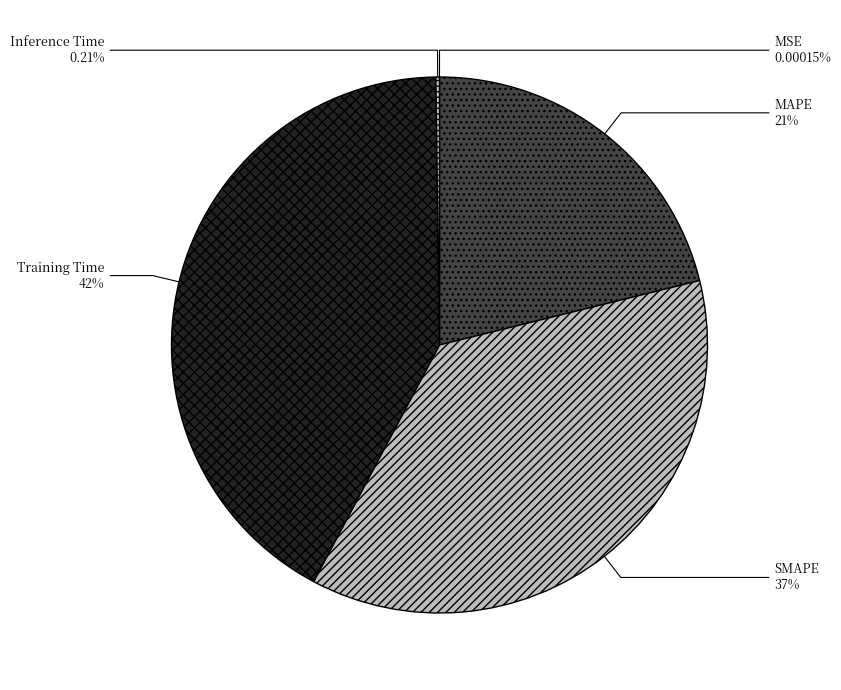

What is the largest slice in the pie chart?

Training Time